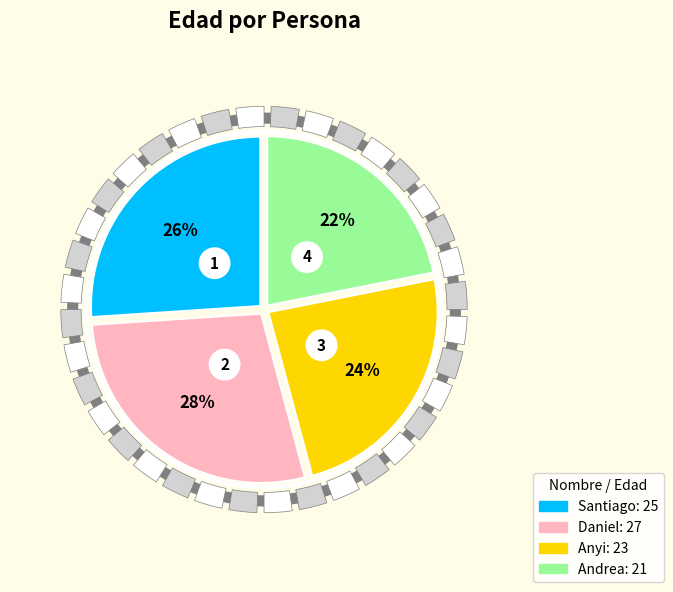

What portion of the pie excludes Santiago?

74.0%